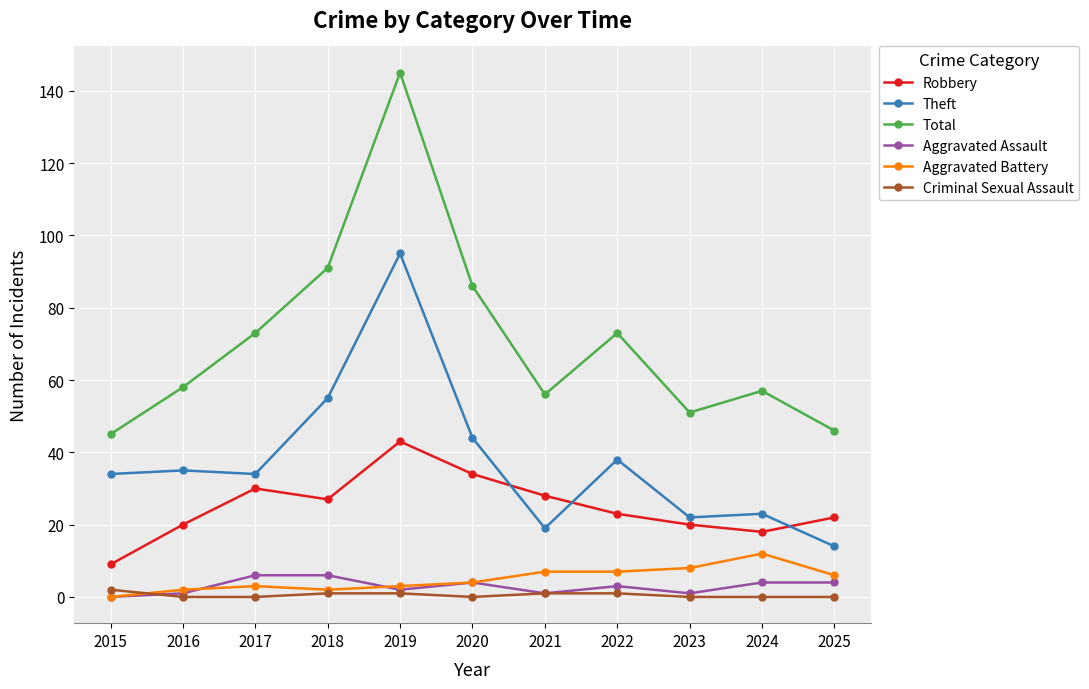

What is the spread (max minus min) of values at 2025?

46